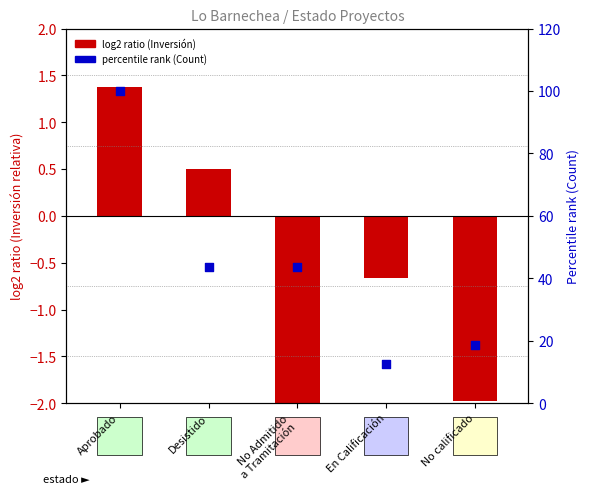

Which series has the largest Y range (max minus min)?

percentile rank (Count)